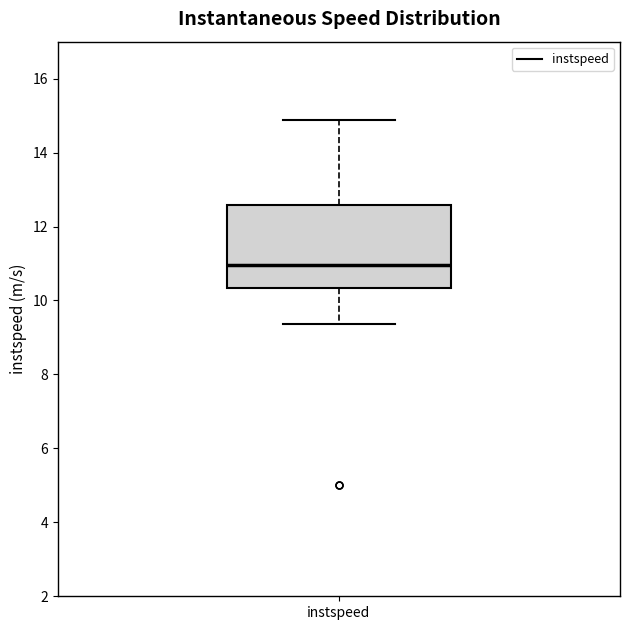

Where does the median line of the box for instspeed sit on the y-axis? The values are not printed on the chart, so give them approximately, as read against the axis.

11.0